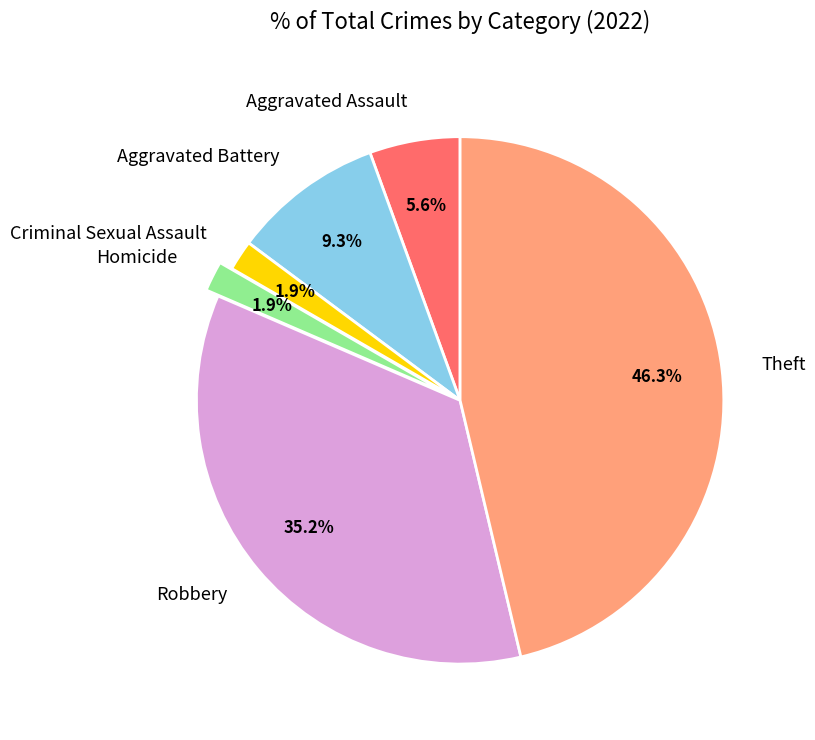

Is there any slice that represents more than half of the pie?

No